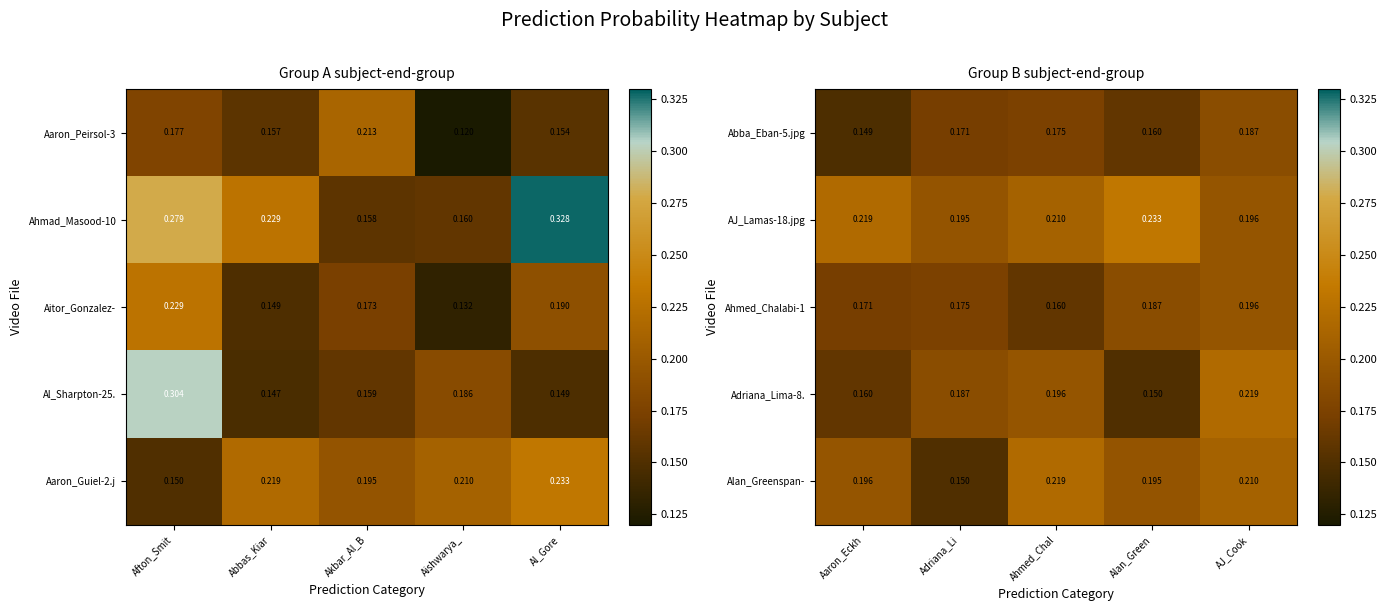

Which category has the lowest value in the Ahmed_Chalabi-1 series?

Ahmed_Chal